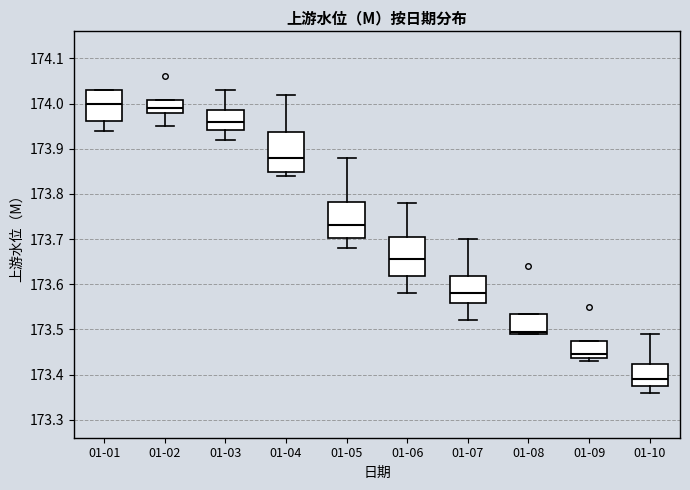

Where is the upper edge of the box for 01-09 on the y-axis? The values are not printed on the chart, so give them approximately, as read against the axis.

173.48